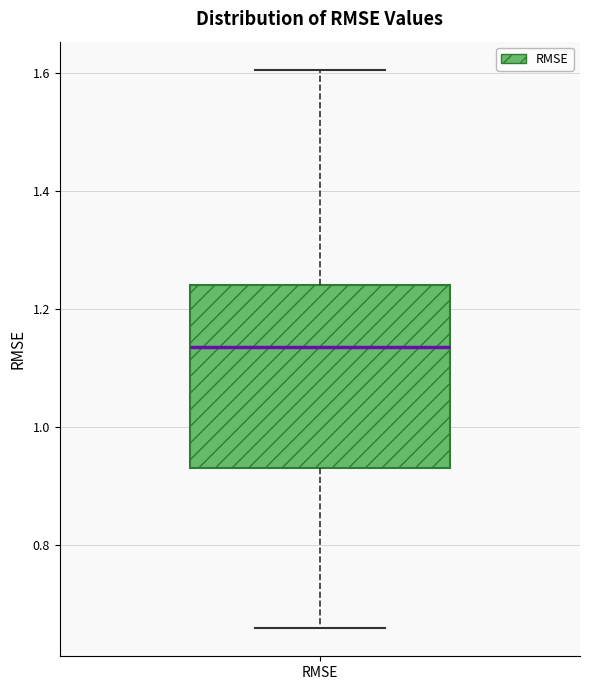

Read this box plot against the y-axis: the position of the median line, the range covered by the box, and the ends of both whiskers. The values are not printed on the chart, so give them approximately, as read against the axis.

median 1.14, box 0.94 to 1.24, whiskers 0.66 to 1.60